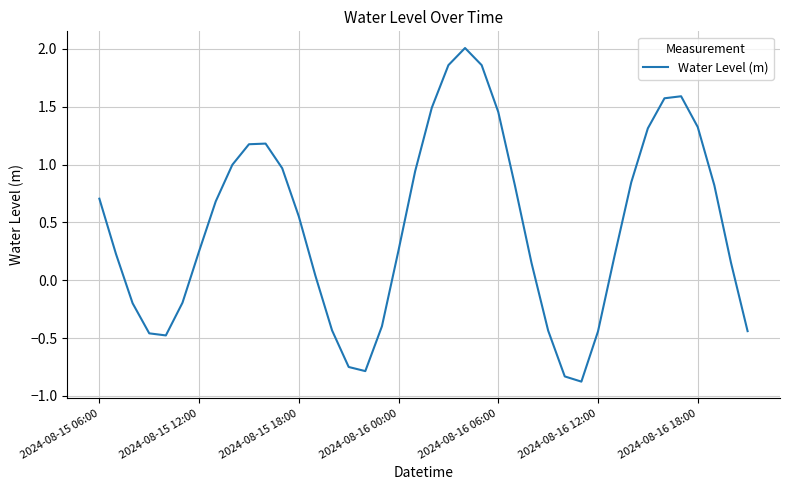

What is the maximum value shown in the chart?

2.0